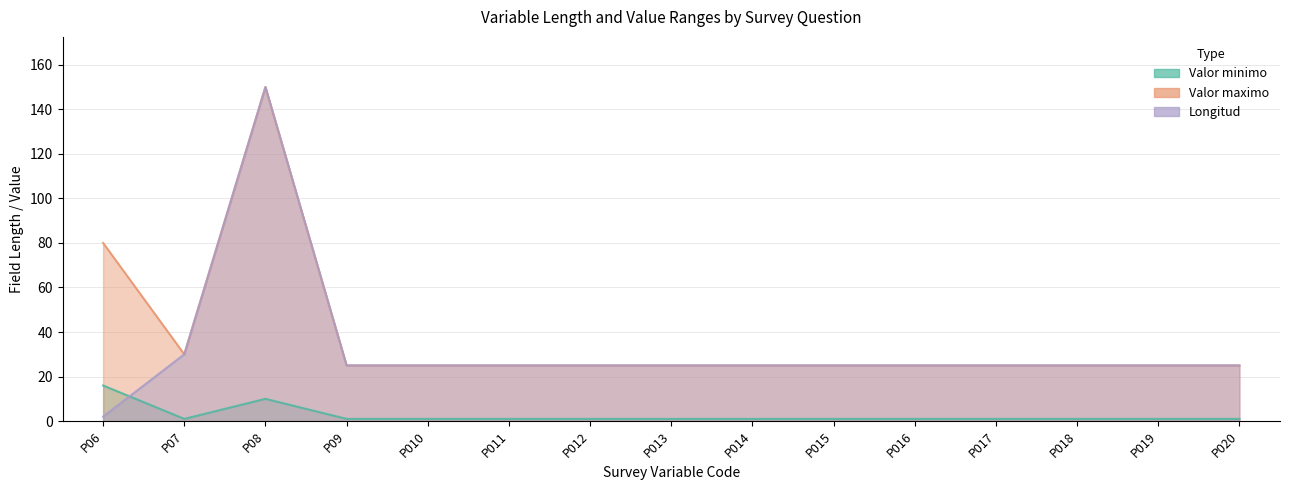

At how many categories does at least one series exceed 64?

2